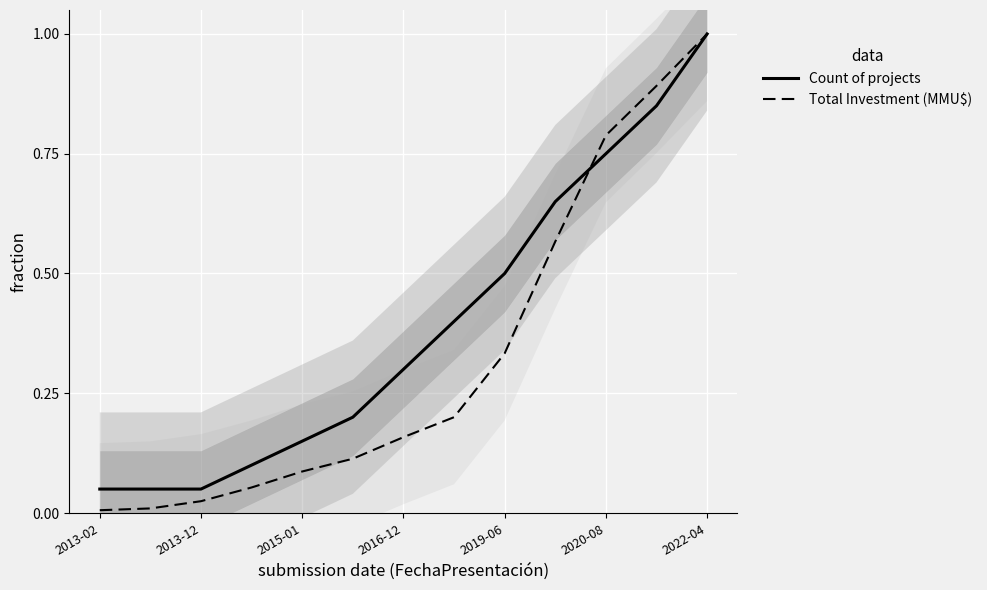

What is the sum of all Total Investment (MMU$) values?

4.2